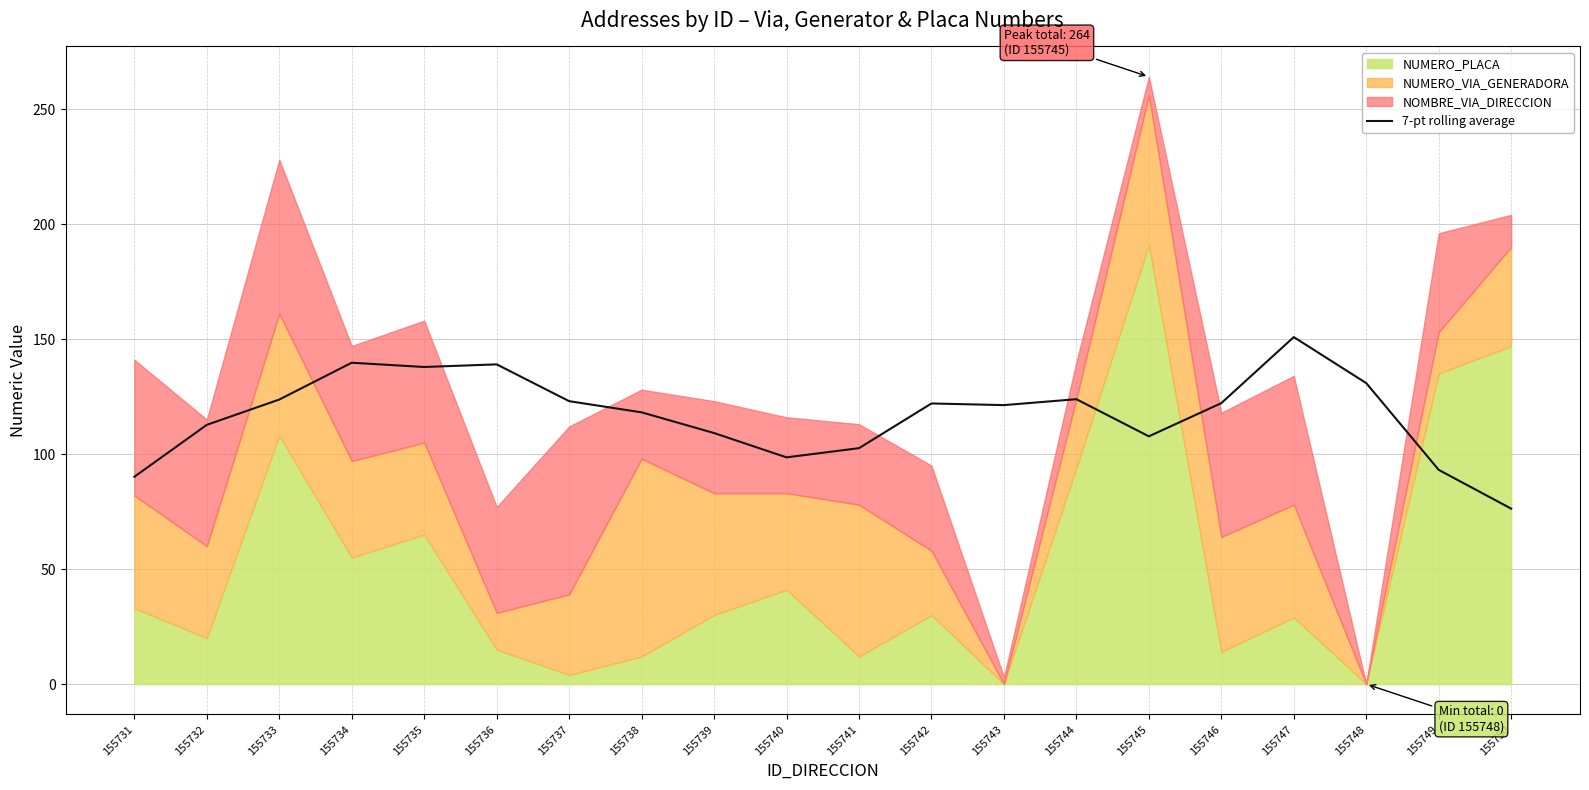

Is it true that 7-pt rolling average equals 63.8 at 155749?

False